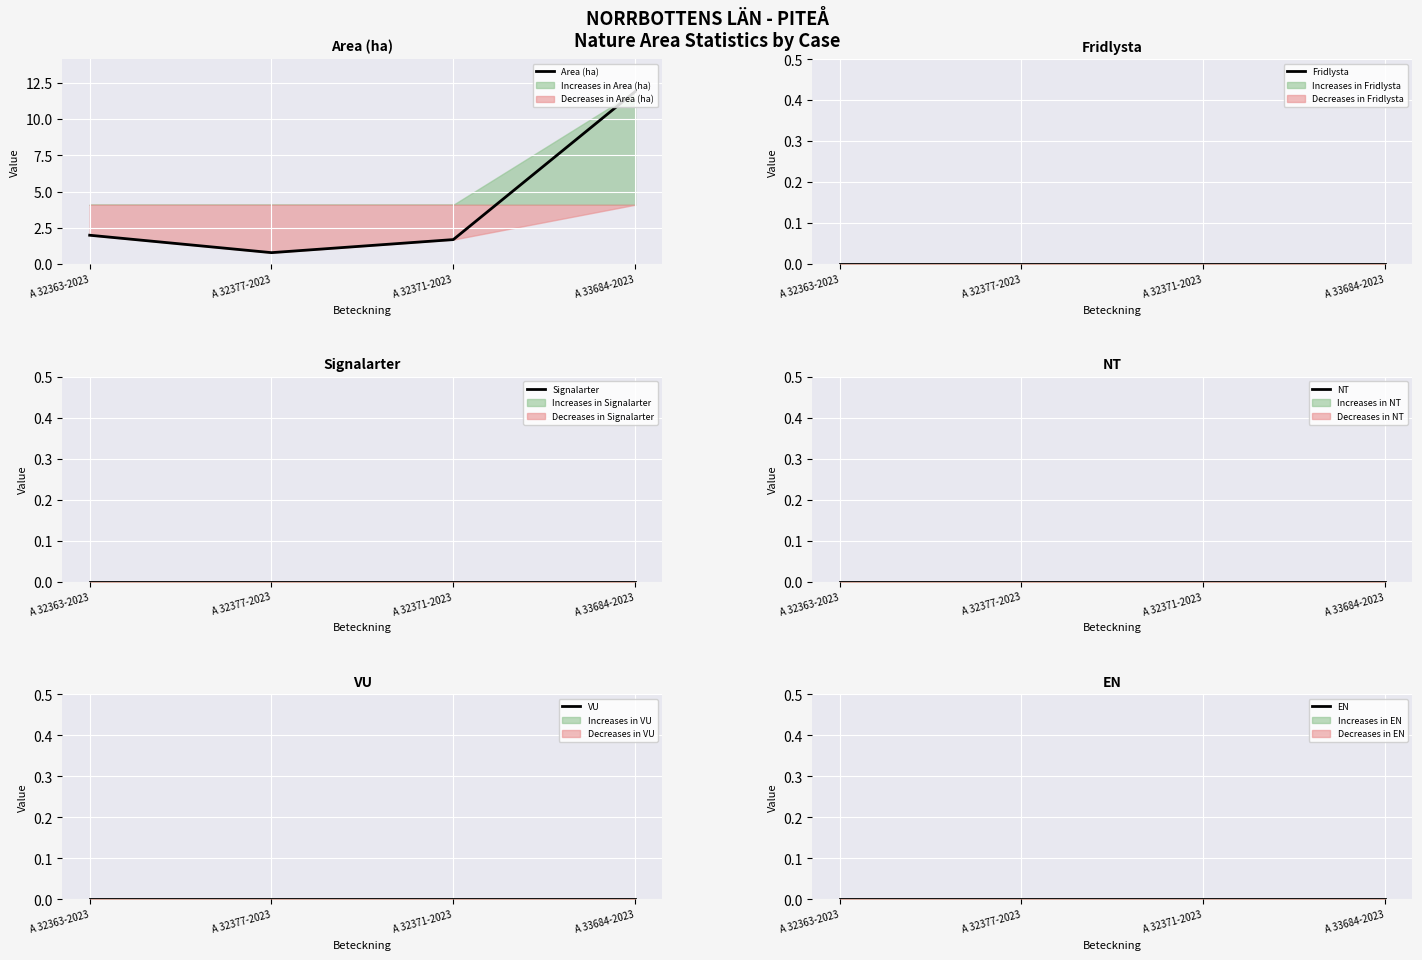

Which series has the largest total across all categories?

Area (ha)